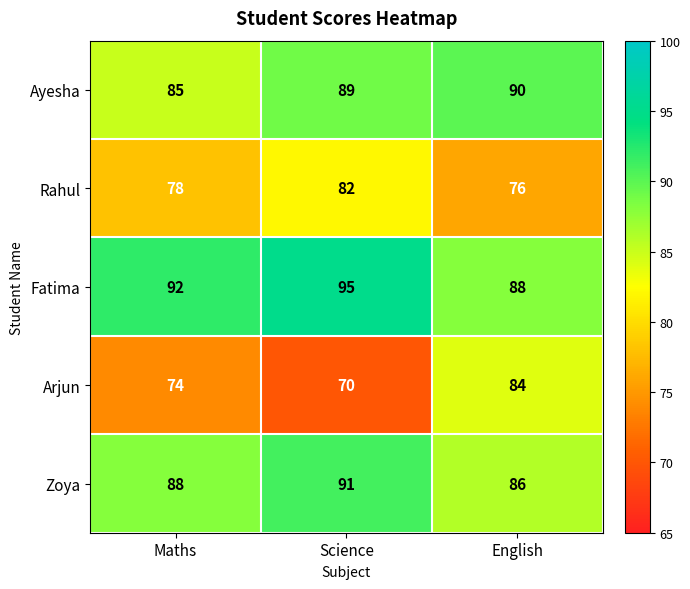

Read the Ayesha value at English.

90